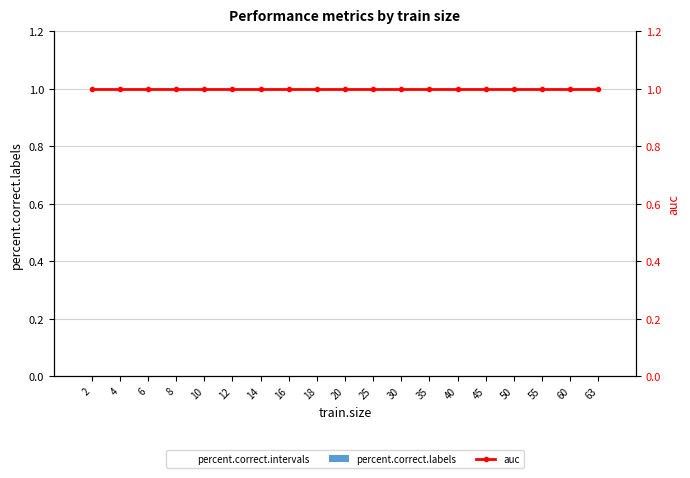

Which series changed the most between 6 and 30?

percent.correct.intervals